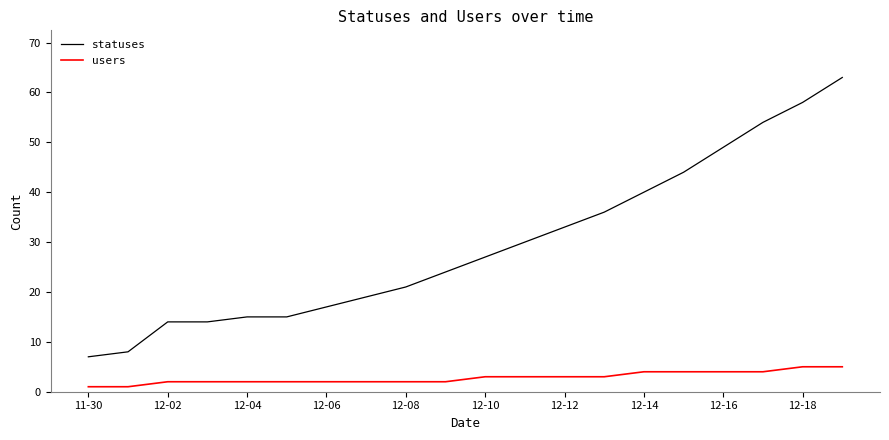

Which series has the largest total across all categories?

statuses